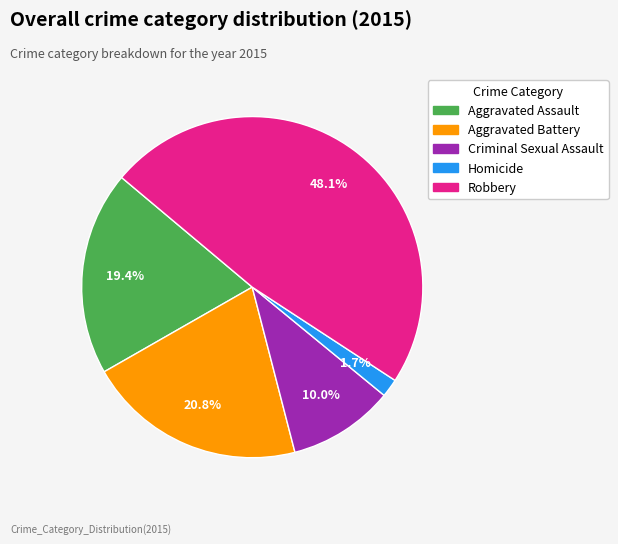

Is there any slice that represents more than half of the pie?

No